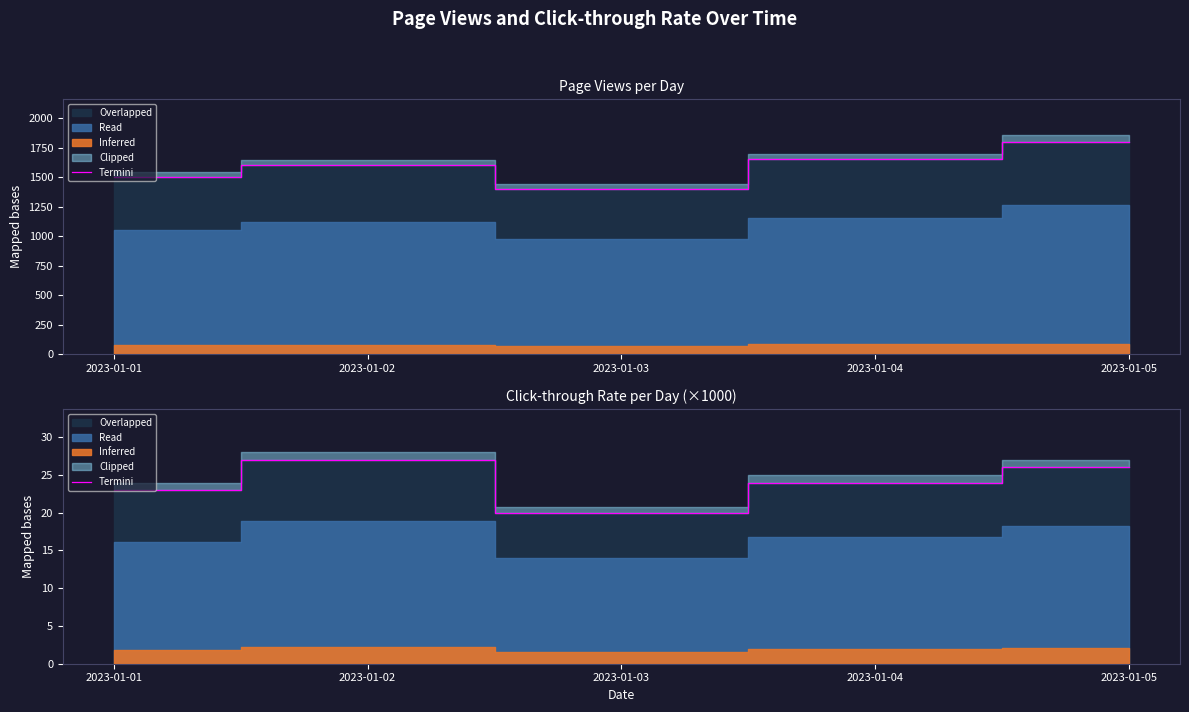

Reading right to left, what are all the values shown in this chart?

2023-01-05=26	2023-01-04=24	2023-01-03=20	2023-01-02=27	2023-01-01=23